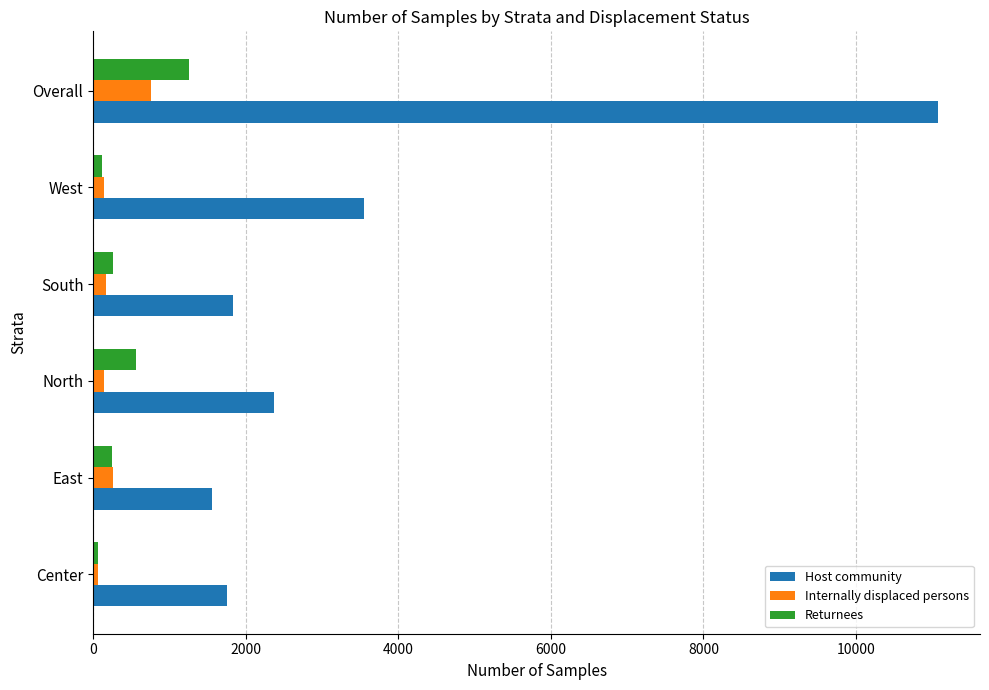

What are all the series names shown in the legend?

Host community, Internally displaced persons, Returnees